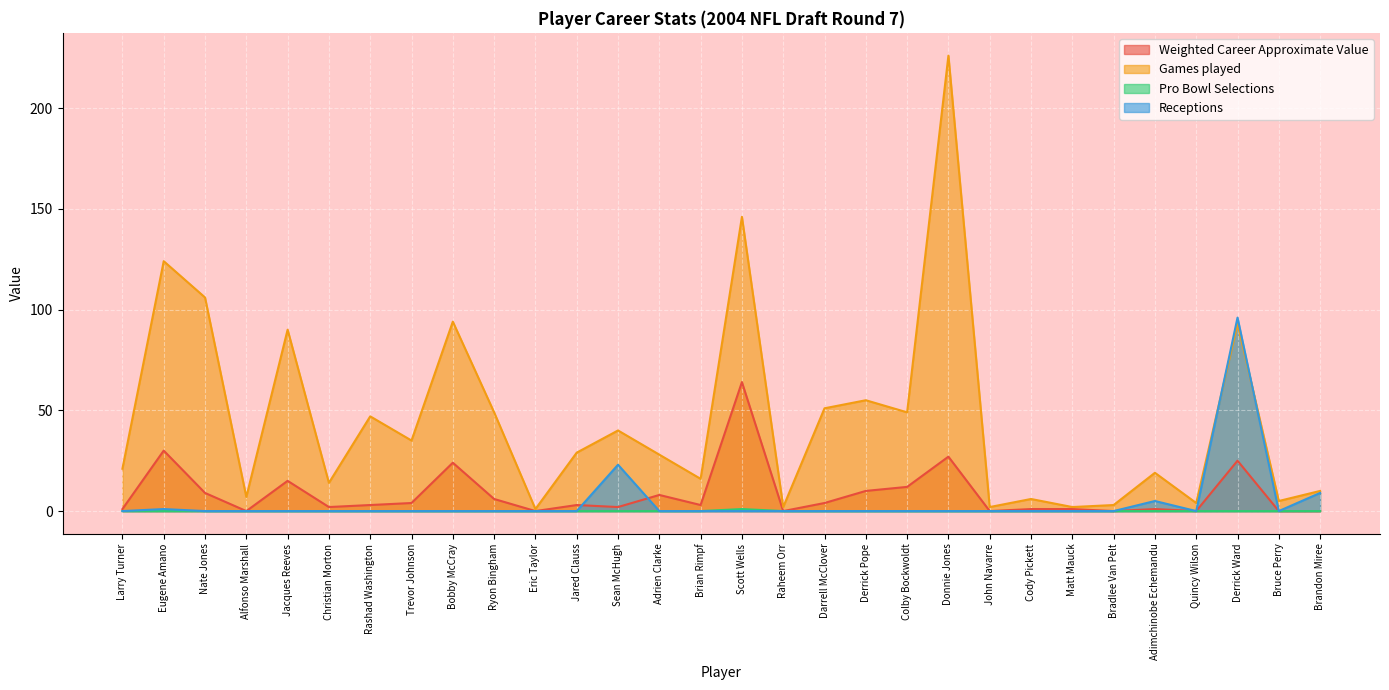

Reading left to right, what are all the values shown in this chart?

Weighted Career Approximate Value: Larry Turner=1	Eugene Amano=30	Nate Jones=9	Alfonso Marshall=0	Jacques Reeves=15	Christian Morton=2	Rashad Washington=3	Trevor Johnson=4	Bobby McCray=24	Ryon Bingham=6	Eric Taylor=0	Jared Clauss=3	Sean McHugh=2	Adrien Clarke=8	Brian Rimpf=3	Scott Wells=64	Raheem Orr=0	Darrell McClover=4	Derrick Pope=10	Colby Bockwoldt=12	Donnie Jones=27	John Navarre=0	Cody Pickett=1	Matt Mauck=1	Bradlee Van Pelt=0	Adimchinobe Echemandu=1	Quincy Wilson=0	Derrick Ward=25	Bruce Perry=0	Brandon Miree=0
Games played: Larry Turner=21	Eugene Amano=124	Nate Jones=106	Alfonso Marshall=7	Jacques Reeves=90	Christian Morton=14	Rashad Washington=47	Trevor Johnson=35	Bobby McCray=94	Ryon Bingham=49	Eric Taylor=1	Jared Clauss=29	Sean McHugh=40	Adrien Clarke=28	Brian Rimpf=16	Scott Wells=146	Raheem Orr=2	Darrell McClover=51	Derrick Pope=55	Colby Bockwoldt=49	Donnie Jones=226	John Navarre=2	Cody Pickett=6	Matt Mauck=2	Bradlee Van Pelt=3	Adimchinobe Echemandu=19	Quincy Wilson=4	Derrick Ward=93	Bruce Perry=5	Brandon Miree=10
Pro Bowl Selections: Larry Turner=0	Eugene Amano=0	Nate Jones=0	Alfonso Marshall=0	Jacques Reeves=0	Christian Morton=0	Rashad Washington=0	Trevor Johnson=0	Bobby McCray=0	Ryon Bingham=0	Eric Taylor=0	Jared Clauss=0	Sean McHugh=0	Adrien Clarke=0	Brian Rimpf=0	Scott Wells=1	Raheem Orr=0	Darrell McClover=0	Derrick Pope=0	Colby Bockwoldt=0	Donnie Jones=0	John Navarre=0	Cody Pickett=0	Matt Mauck=0	Bradlee Van Pelt=0	Adimchinobe Echemandu=0	Quincy Wilson=0	Derrick Ward=0	Bruce Perry=0	Brandon Miree=0
Receptions: Larry Turner=0	Eugene Amano=1	Nate Jones=0	Alfonso Marshall=0	Jacques Reeves=0	Christian Morton=0	Rashad Washington=0	Trevor Johnson=0	Bobby McCray=0	Ryon Bingham=0	Eric Taylor=0	Jared Clauss=0	Sean McHugh=23	Adrien Clarke=0	Brian Rimpf=0	Scott Wells=0	Raheem Orr=0	Darrell McClover=0	Derrick Pope=0	Colby Bockwoldt=0	Donnie Jones=0	John Navarre=0	Cody Pickett=0	Matt Mauck=0	Bradlee Van Pelt=0	Adimchinobe Echemandu=5	Quincy Wilson=0	Derrick Ward=96	Bruce Perry=0	Brandon Miree=9